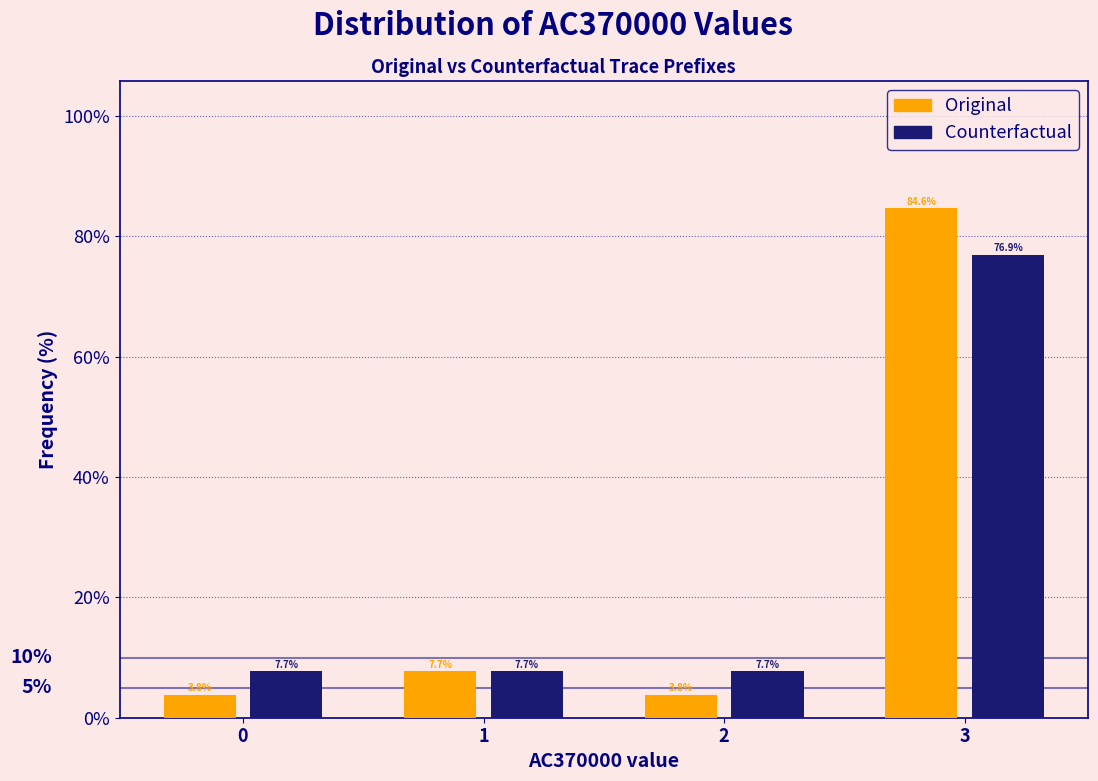

Reading left to right, list every range on the x-axis with the height of the bar of each series over it.

-0.5 to 0.5: Original=3.8	Counterfactual=7.7
0.5 to 1.5: Original=7.7	Counterfactual=7.7
1.5 to 2.5: Original=3.8	Counterfactual=7.7
2.5 to 3.5: Original=84.6	Counterfactual=76.9